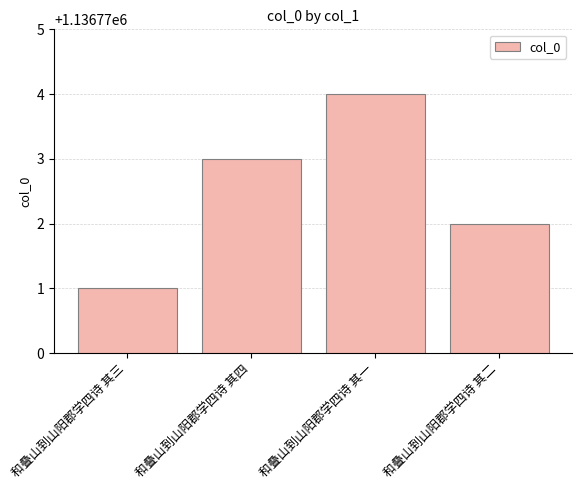

Count the number of data series in this chart.

1